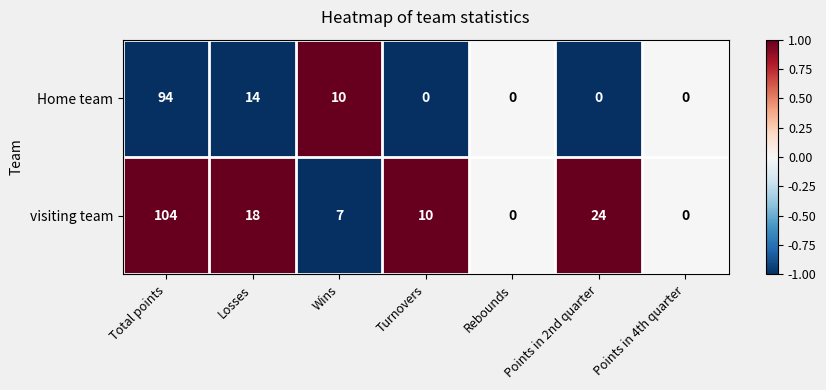

Which series has the largest total across all categories?

visiting team